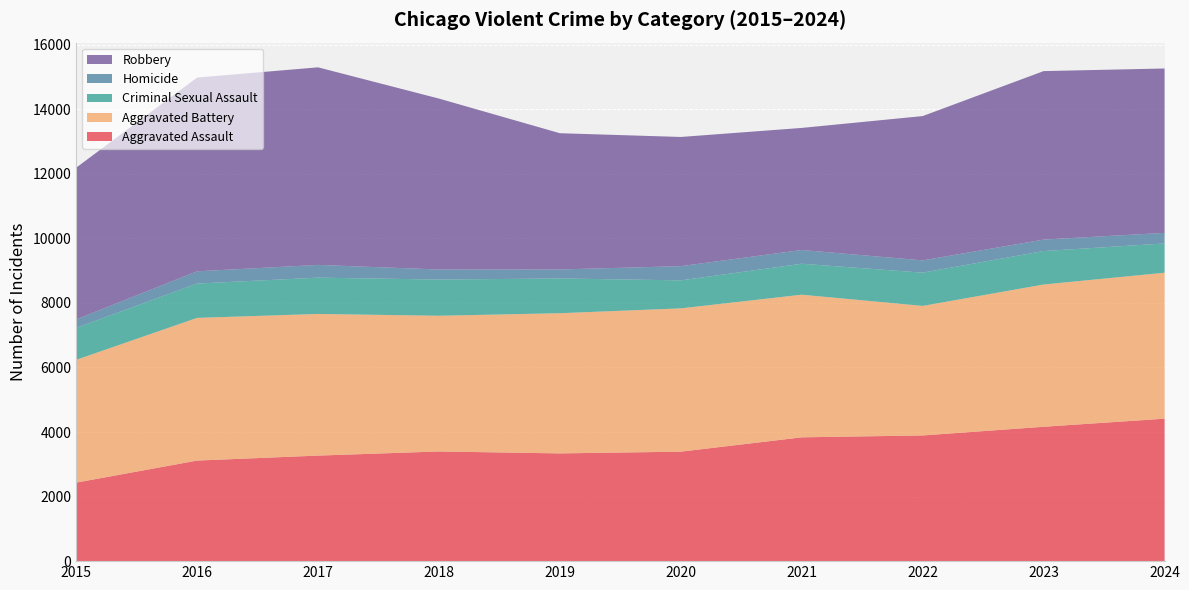

Reading left to right, transcribe all the data shown in this chart.

Aggravated Assault: 2432	3115	3269	3397	3337	3391	3835	3893	4162	4413
Aggravated Battery: 3804	4420	4388	4204	4343	4439	4418	4013	4407	4521
Criminal Sexual Assault: 989	1063	1124	1121	1076	867	959	1030	1036	906
Homicide: 263	380	395	312	279	440	426	380	356	328
Robbery: 4699	6001	6120	5294	4220	4002	3781	4470	5218	5092